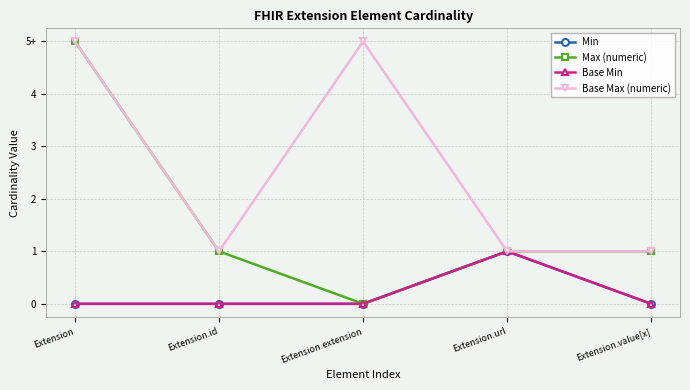

Reading left to right, extract all data points from this chart.

Min: Extension=0	Extension.id=0	Extension.extension=0	Extension.url=1	Extension.value[x]=0
Max (numeric): Extension=5	Extension.id=1	Extension.extension=0	Extension.url=1	Extension.value[x]=1
Base Min: Extension=0	Extension.id=0	Extension.extension=0	Extension.url=1	Extension.value[x]=0
Base Max (numeric): Extension=5	Extension.id=1	Extension.extension=5	Extension.url=1	Extension.value[x]=1